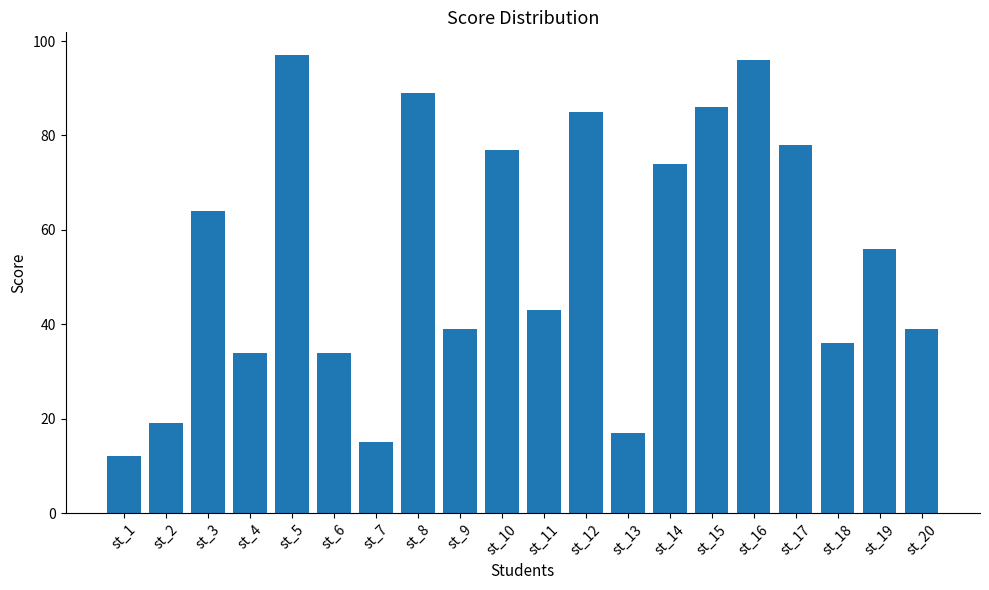

Is it true that the value at st_11 is 75?

False